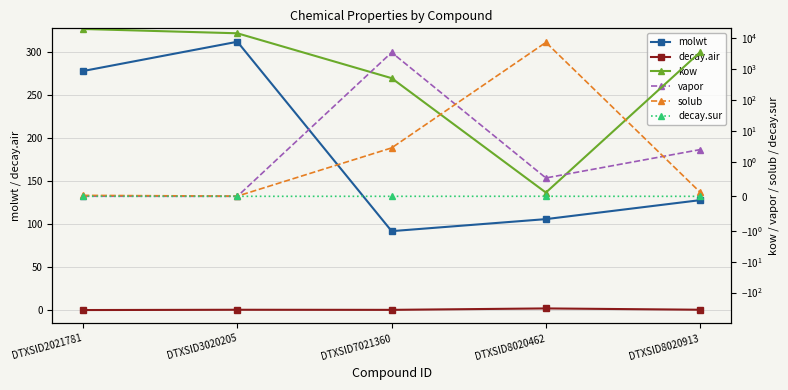

At DTXSID3020205, list the series in order from smallest to largest.

vapor, decay.sur, solub, decay.air, molwt, kow